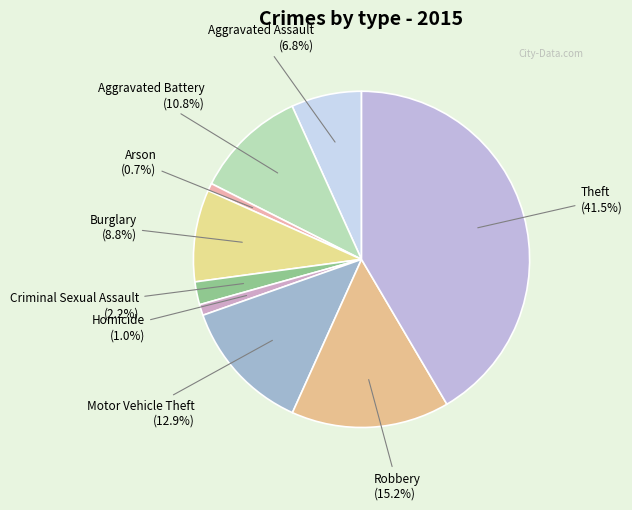

Count the number of slices in the pie.

9